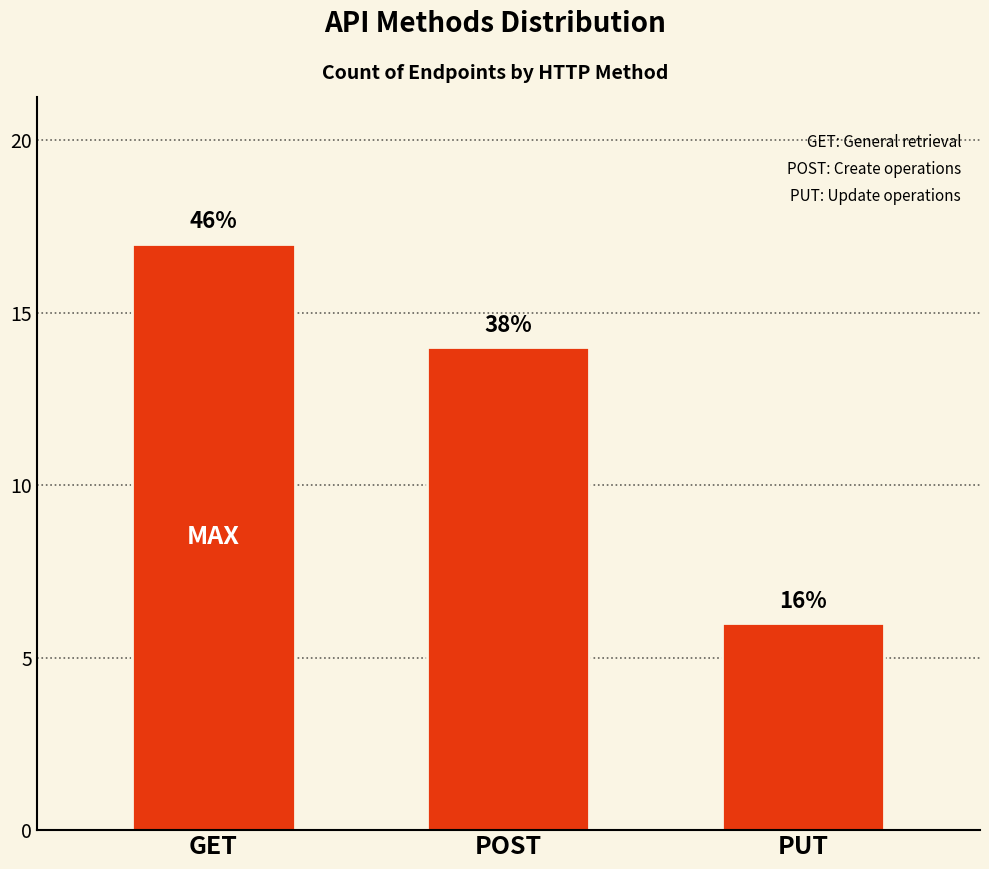

Which label corresponds to the smallest value in the chart?

PUT